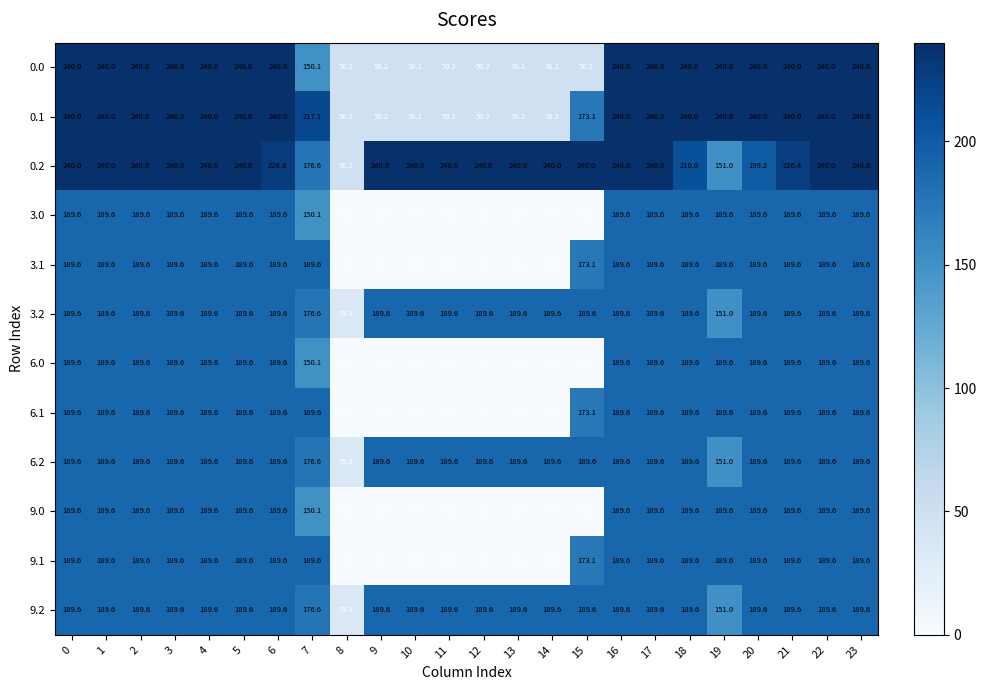

What value does the 3.2 series have at 23?

189.6